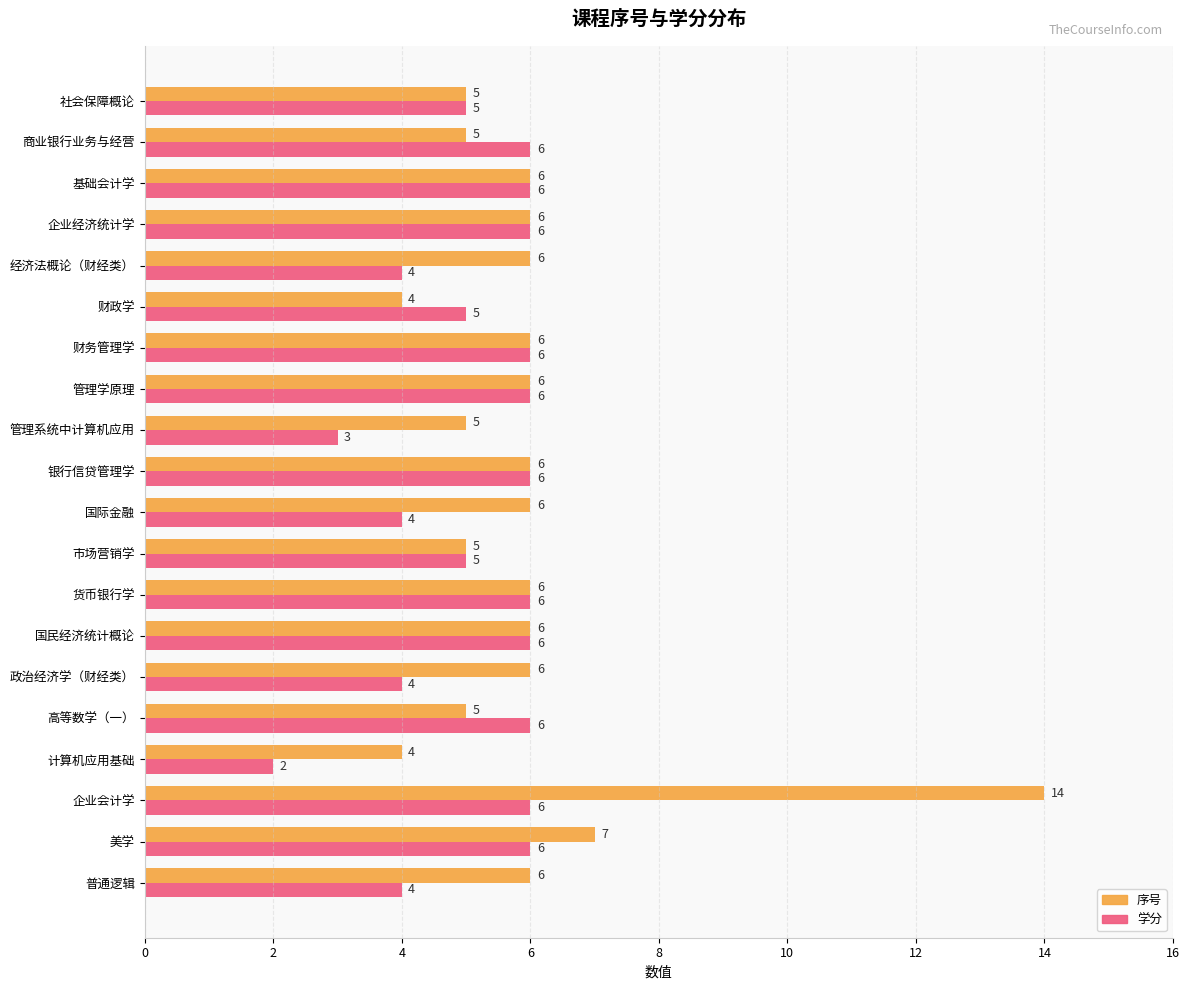

What is the difference between the second highest and second lowest values in the 学分 series?

3